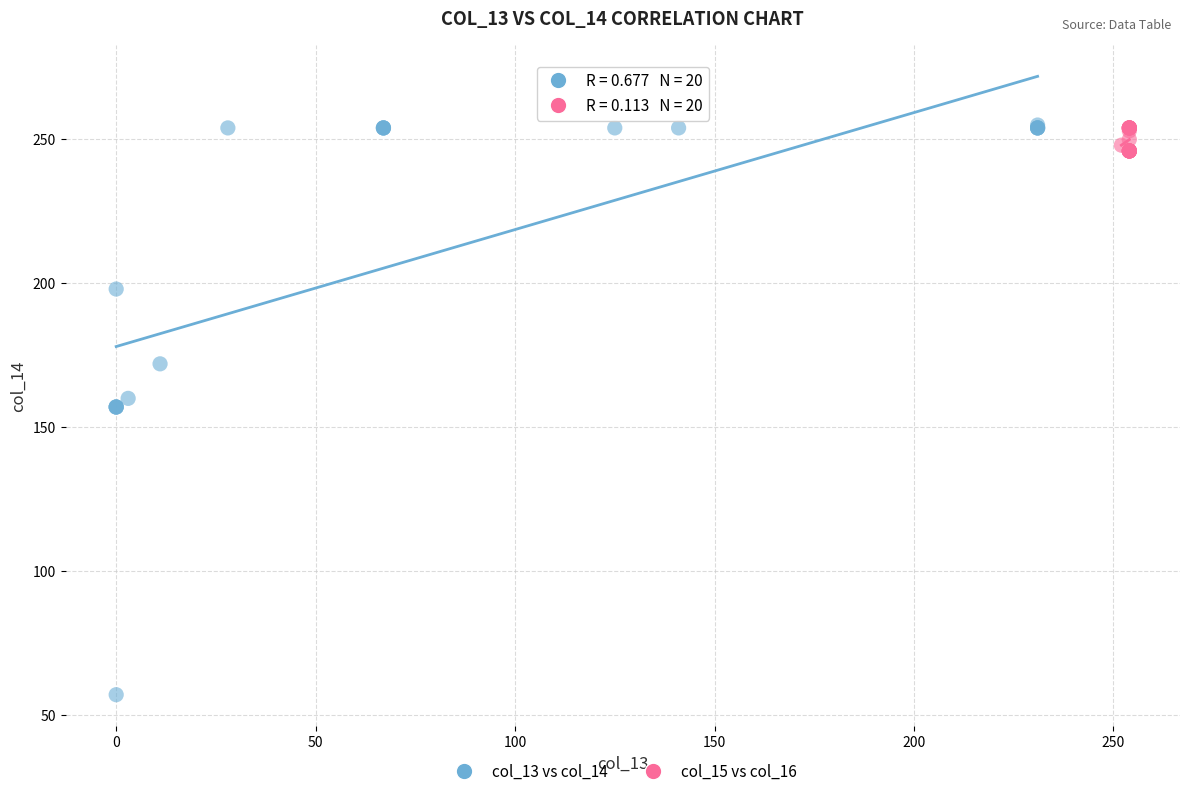

What are all the series names shown in the legend?

col_13 vs col_14, col_15 vs col_16